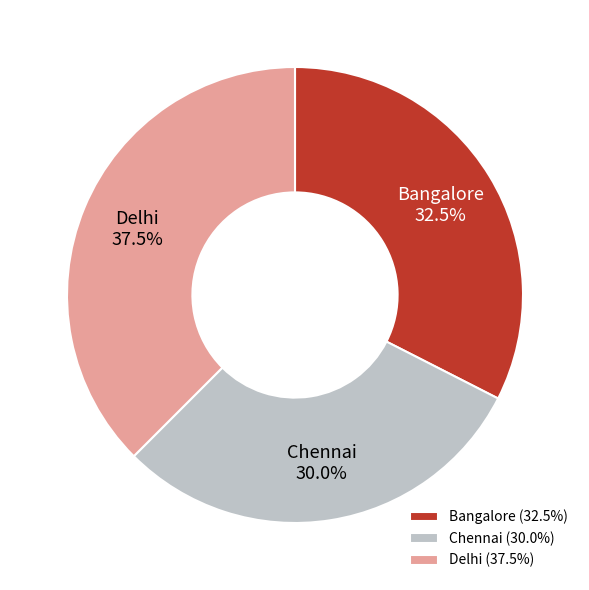

Between Bangalore and Delhi, which is larger?

Delhi